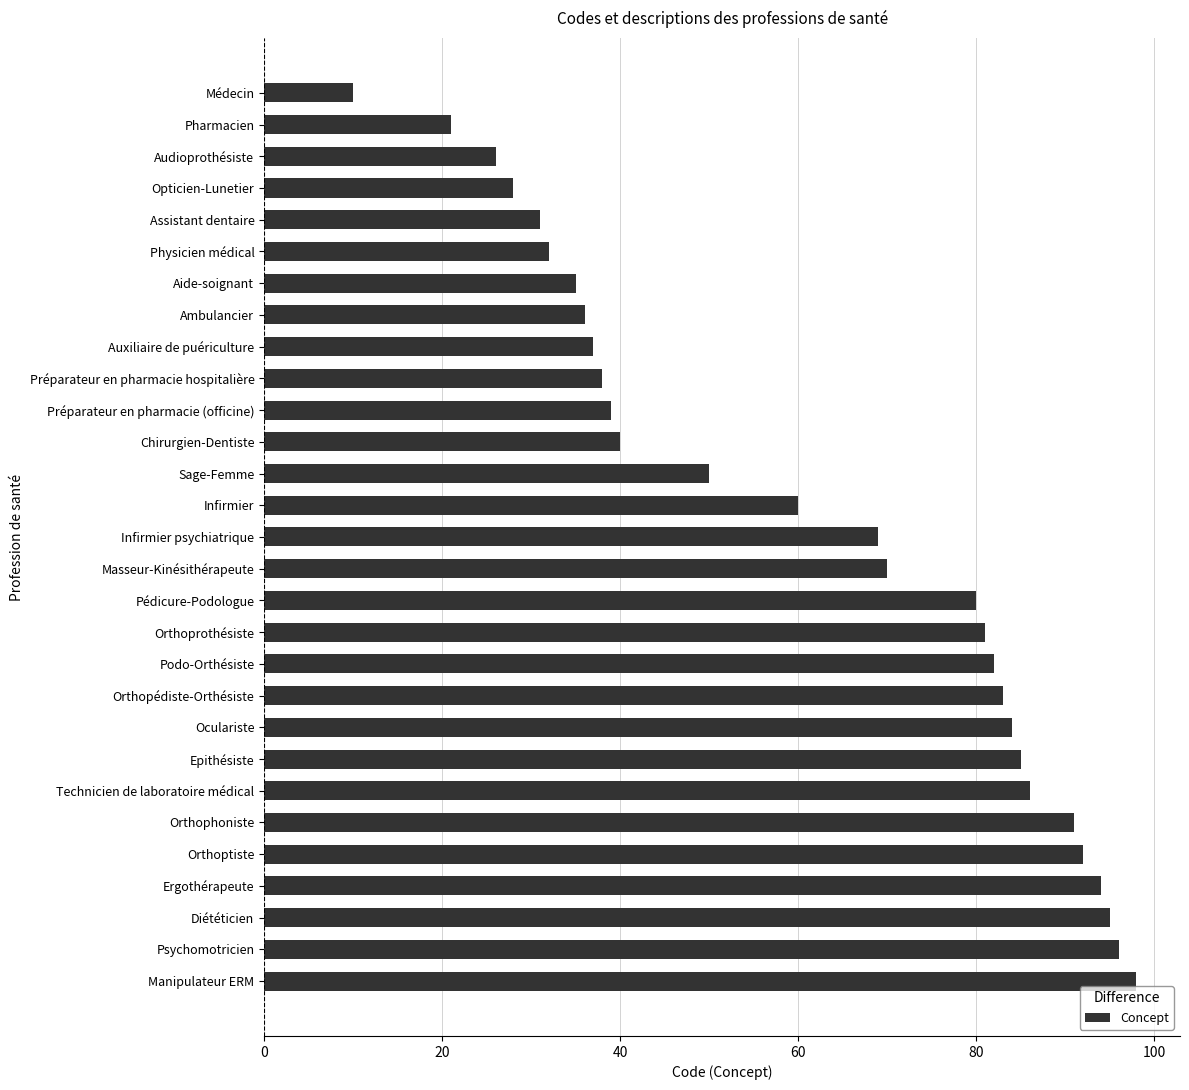

What is the change in value from Sage-Femme to Masseur-Kinésithérapeute?

+20